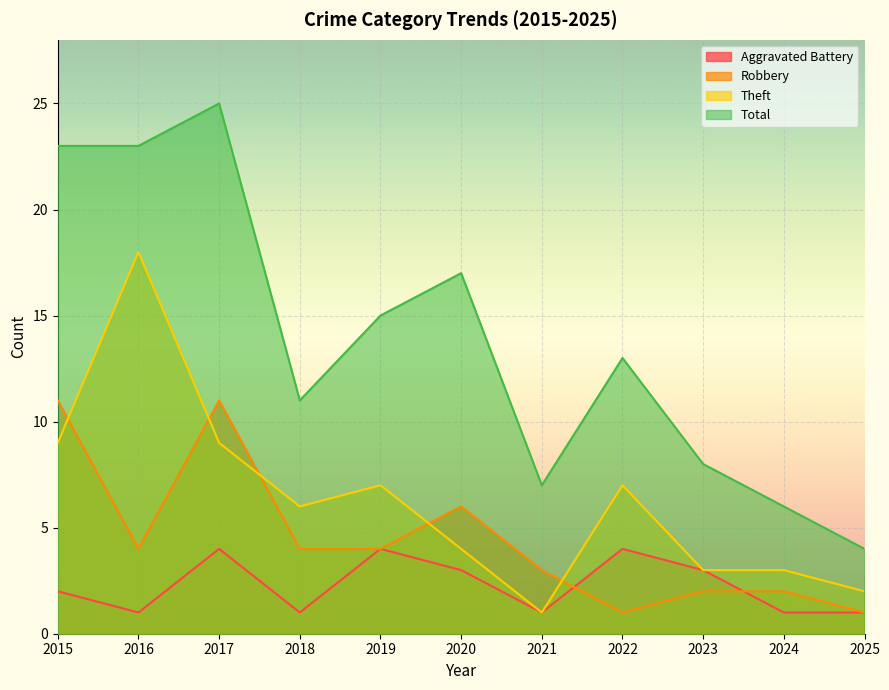

At which label does Total reach its peak?

2017